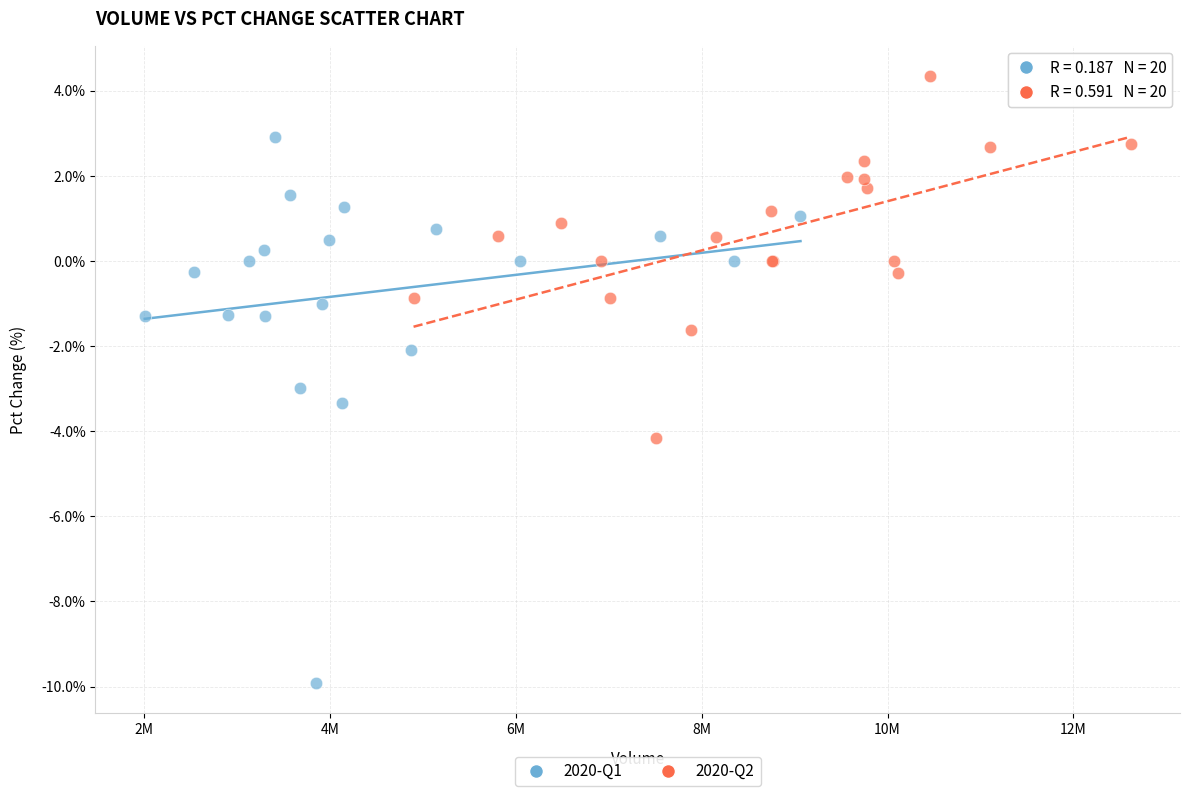

What are all the series names shown in the legend?

2020-Q1, 2020-Q2